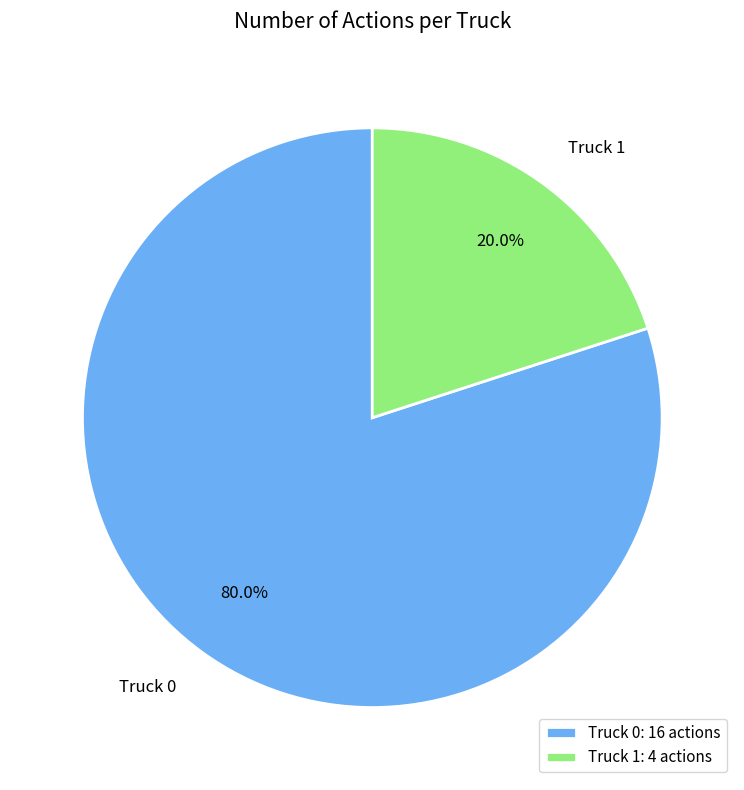

Between Truck 1 and Truck 0, which is larger?

Truck 0